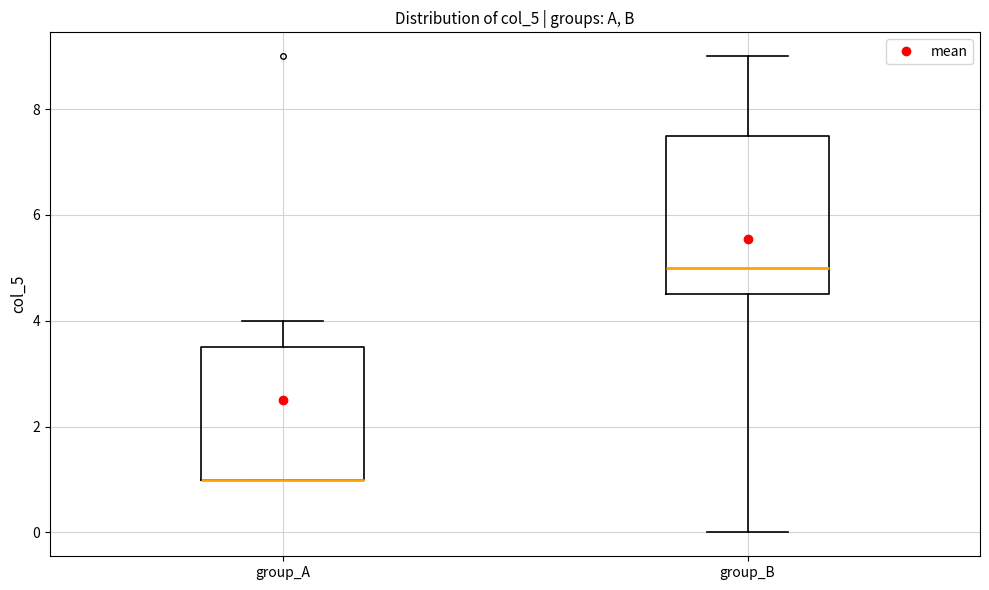

Where does the upper whisker of the box for group_B end on the y-axis? The values are not printed on the chart, so give them approximately, as read against the axis.

9.0